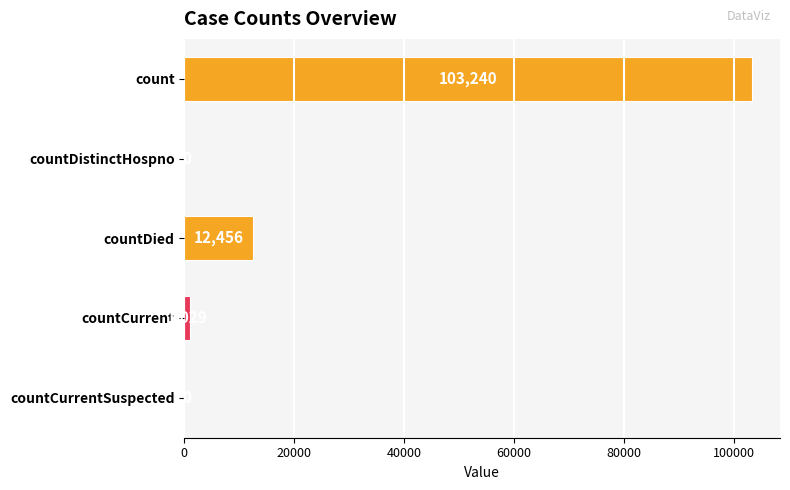

Which has a higher value, count or countDistinctHospno?

count